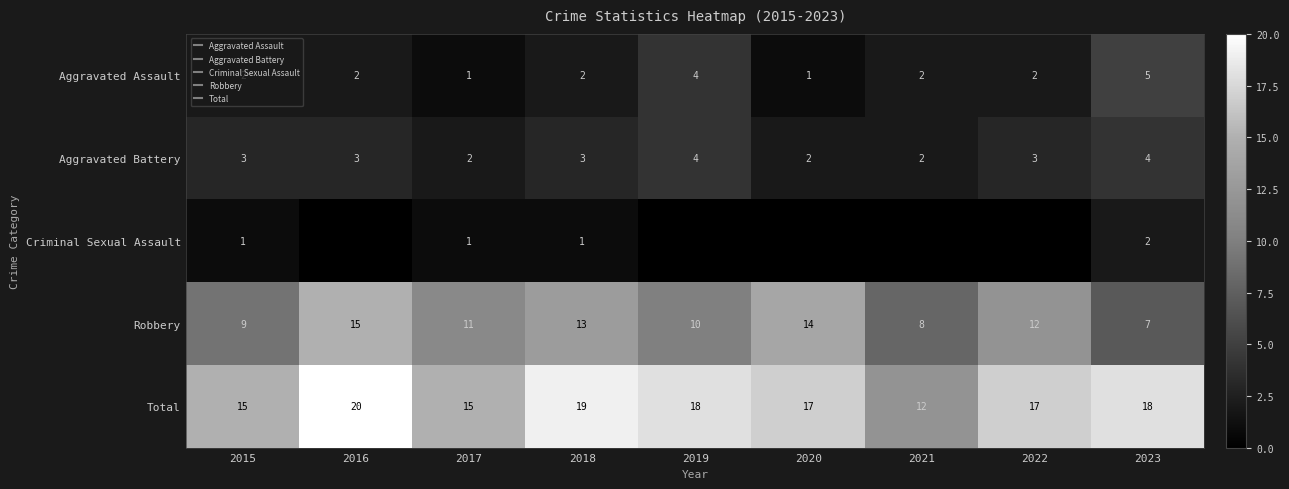

Where does the Robbery series first go above 11?

2016